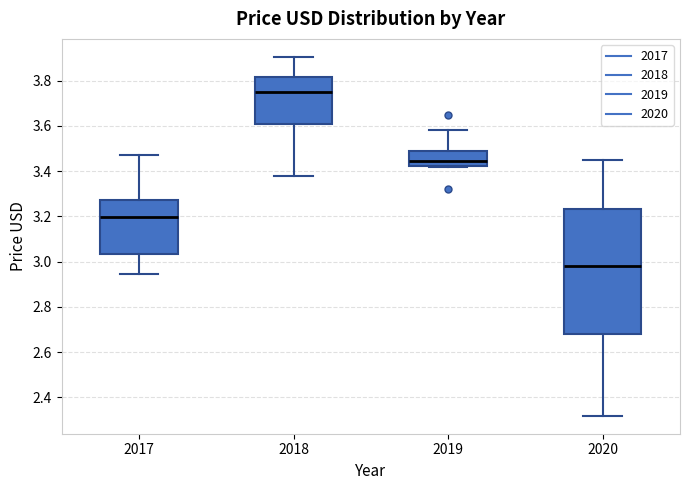

Comparing the boxes themselves (not the whiskers), which one is the tallest?

2020